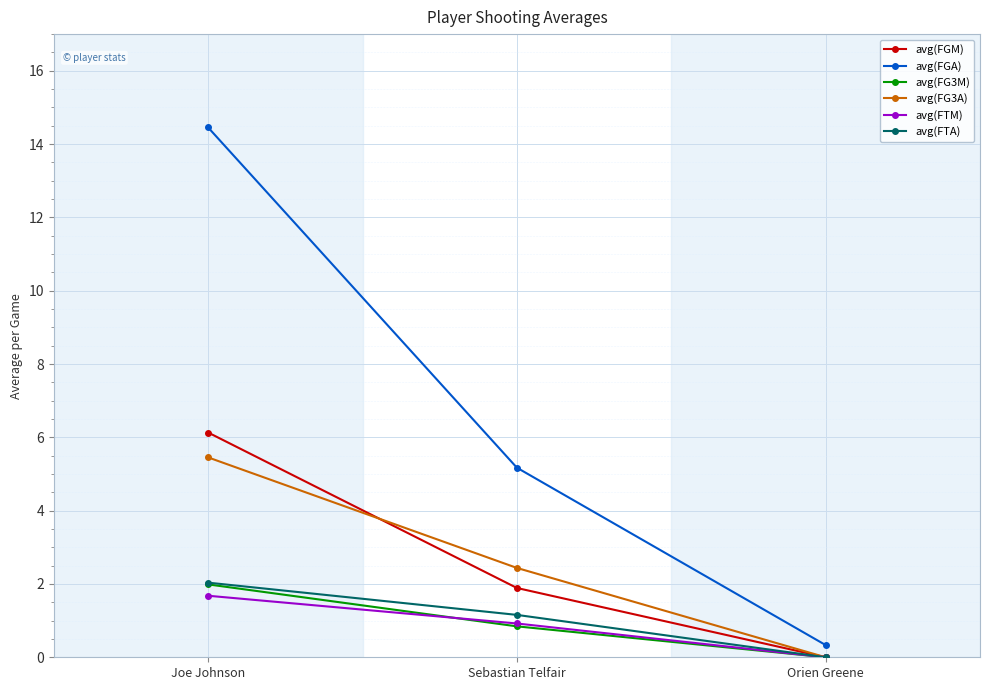

What is the difference between the maximum and minimum values in the avg(FG3M) series?

2.0